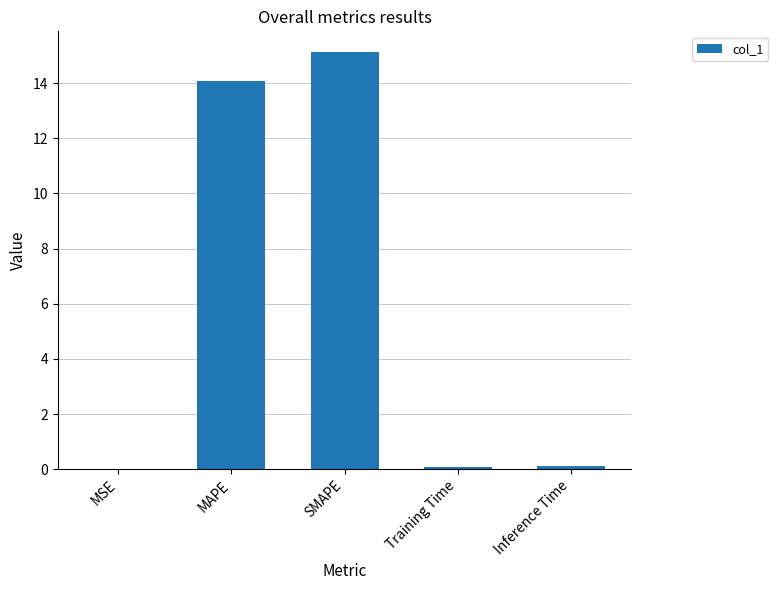

What is the change in value from MAPE to SMAPE?

+1.1